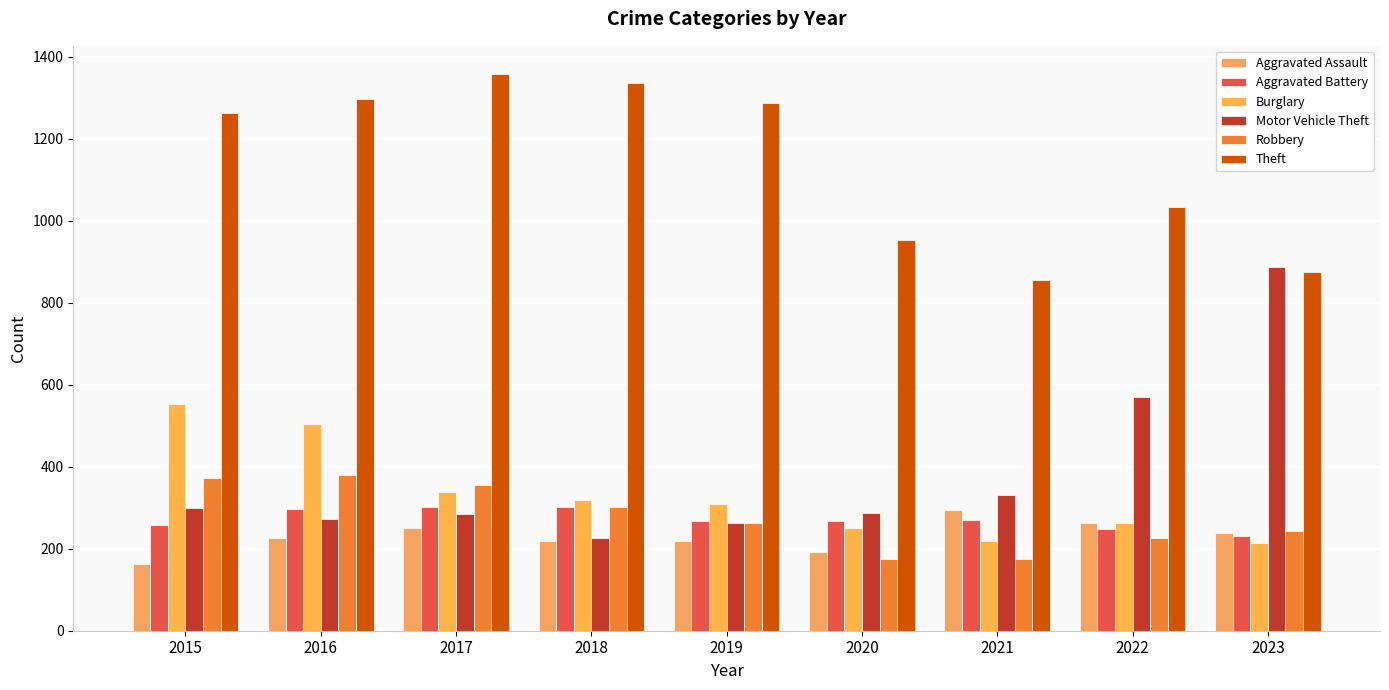

At which category does the chart reach its minimum across all series?

2015